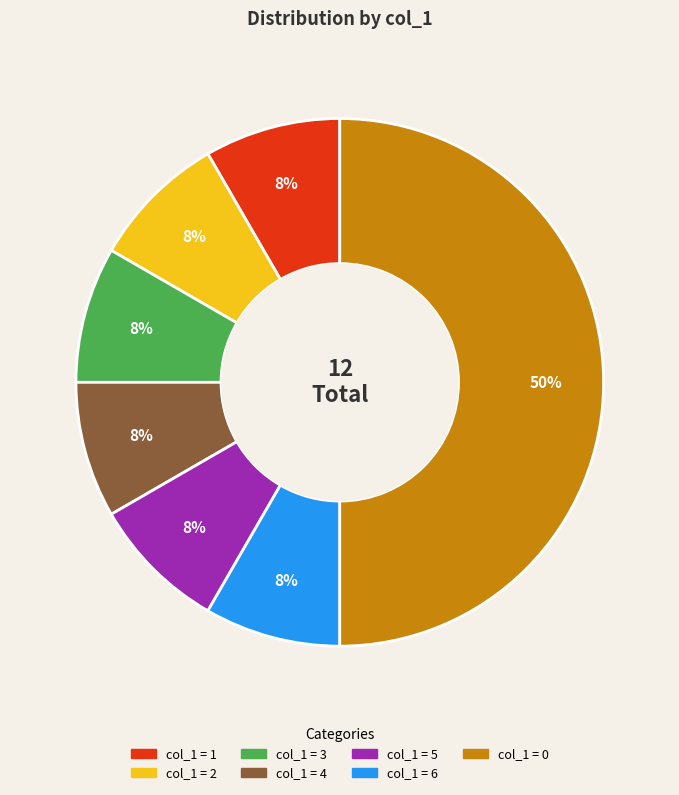

To the nearest percent, what is the average slice percentage?

14%